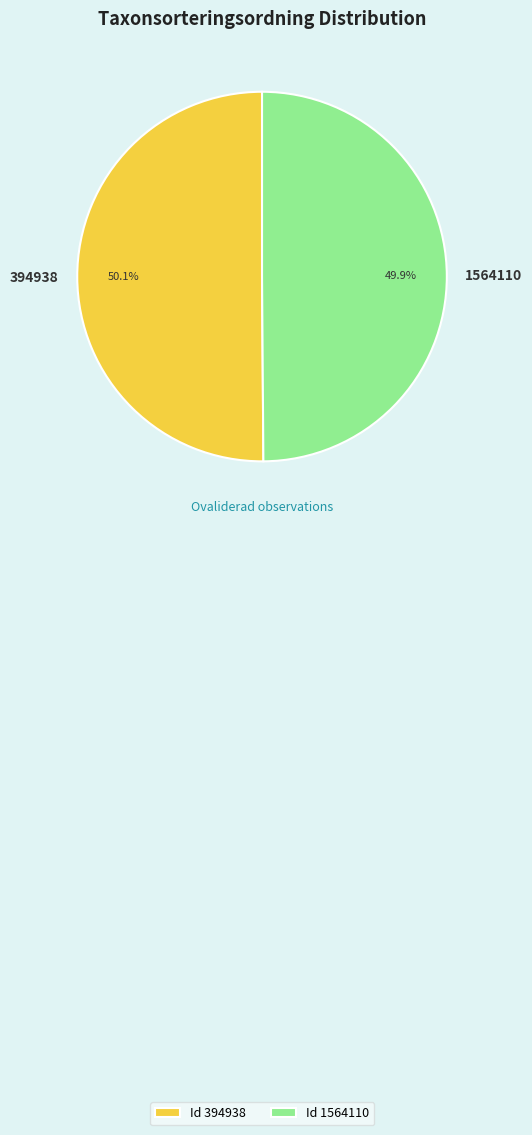

Is the sum of Id 394938 and Id 1564110 greater than half?

Yes